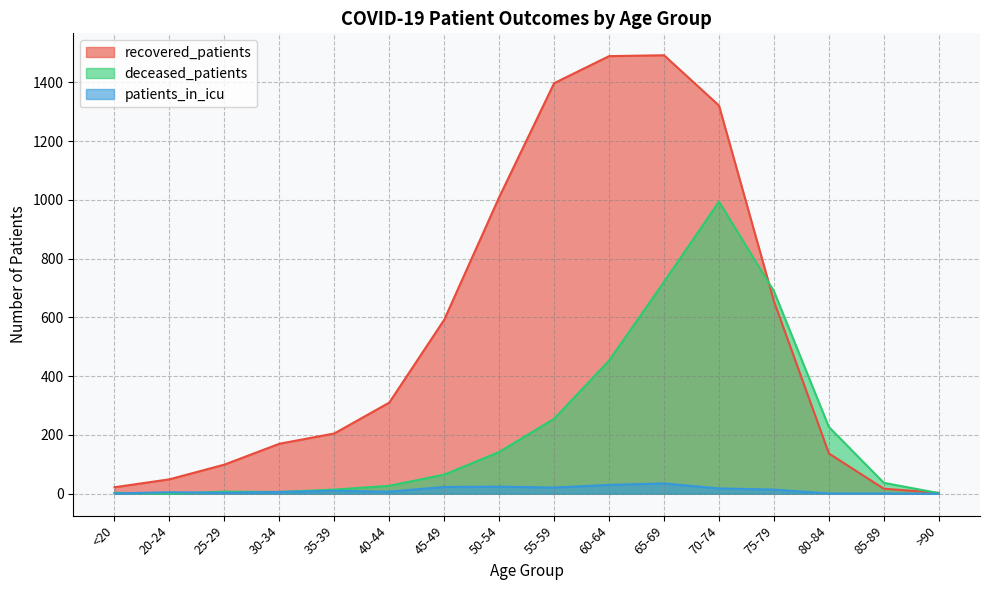

Rank the categories by deceased_patients value from lowest to highest.

20-24, >90, <20, 30-34, 25-29, 35-39, 40-44, 85-89, 45-49, 50-54, 80-84, 55-59, 60-64, 75-79, 65-69, 70-74